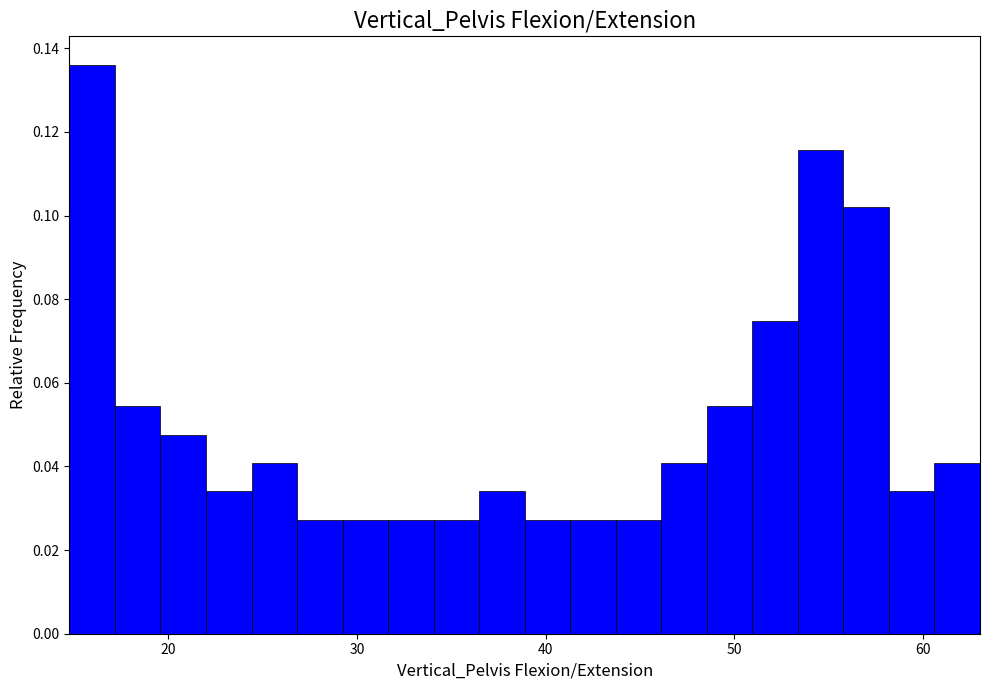

Read against the x-axis, roughly where is the centre of the tallest bar?

16